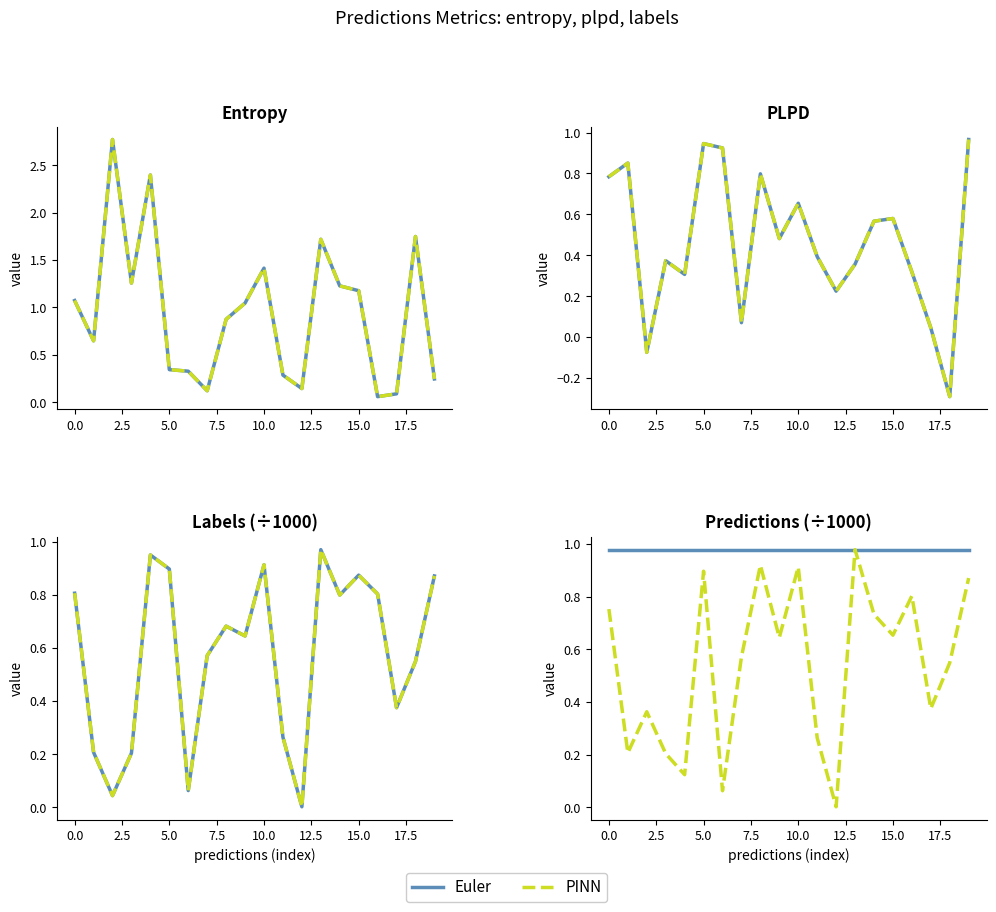

The plpds series shows 0.2 at 5.0. True or false?

False